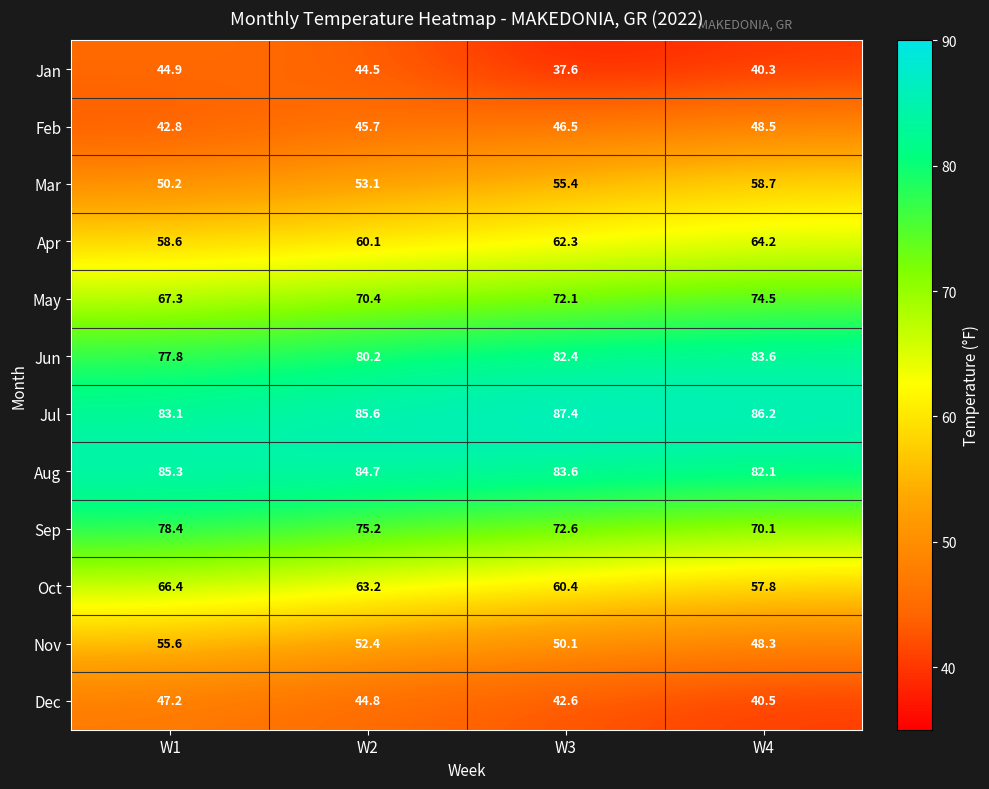

Which series has the largest range (max minus min)?

Oct